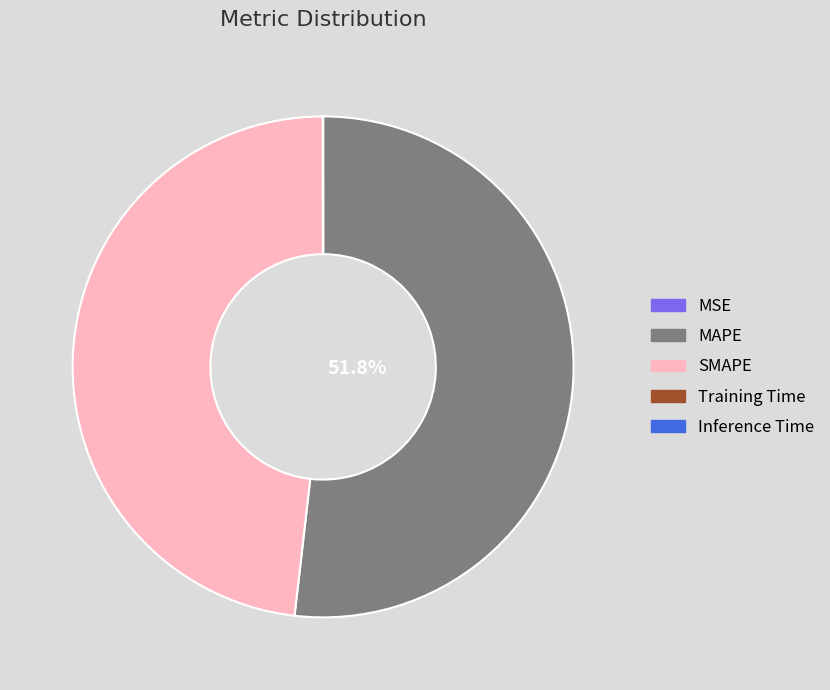

Which slice represents more than half of the pie?

MAPE